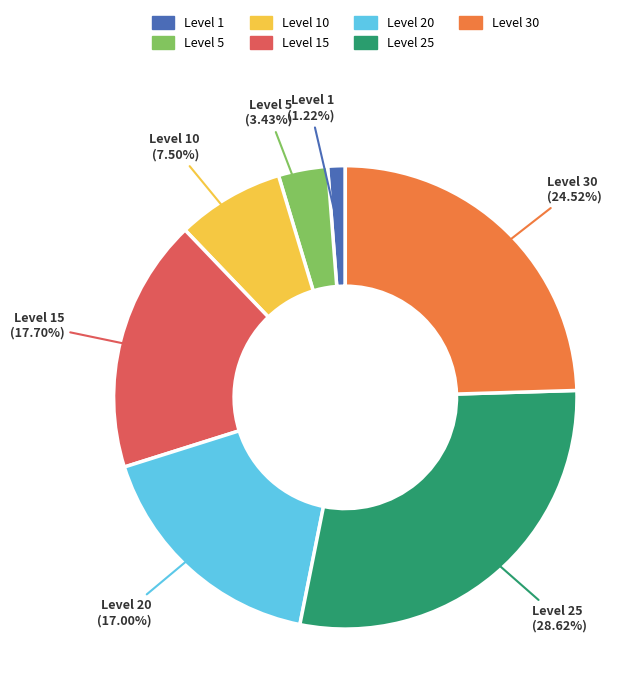

Is there any slice that represents more than half of the pie?

No